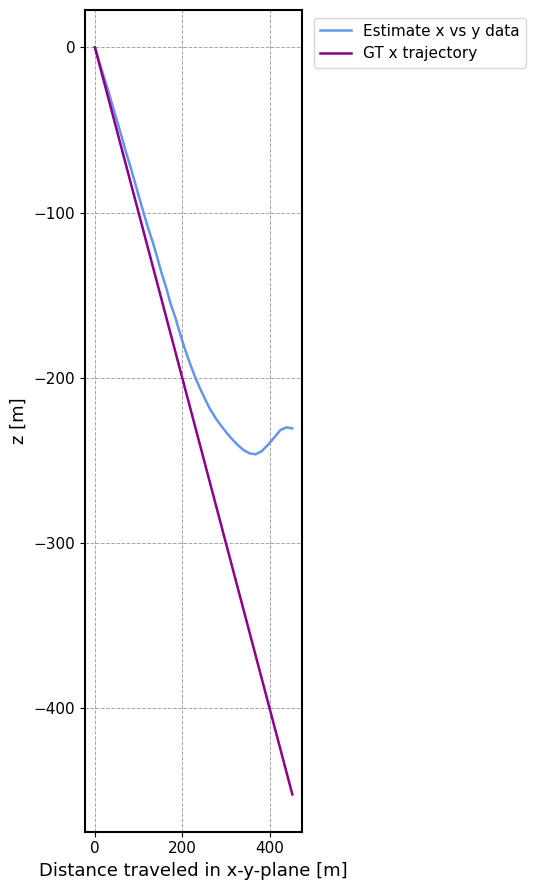

List the series in order of their overall mean, highest first.

Estimate x vs y data, GT x trajectory